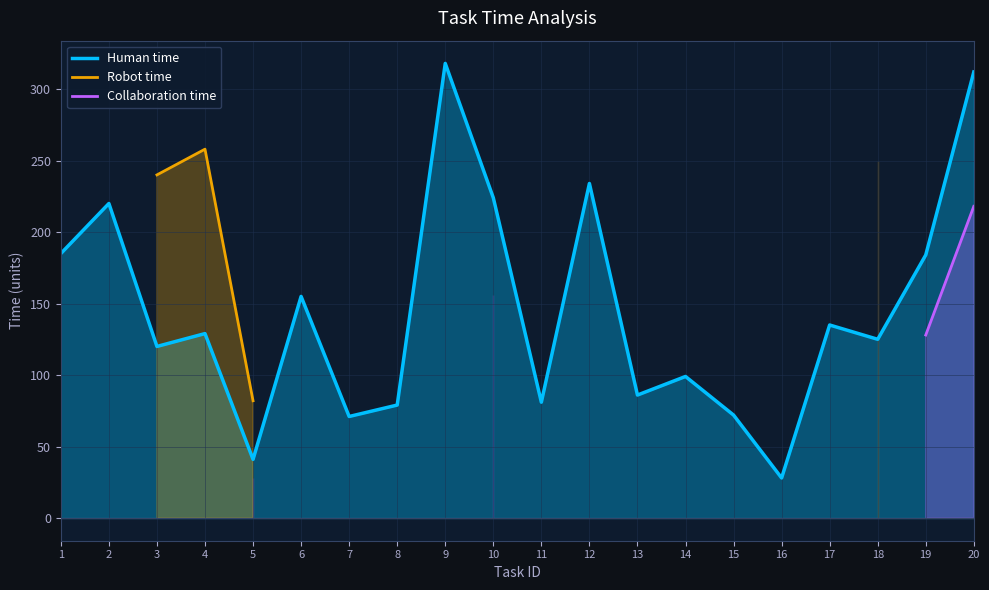

What is the maximum value shown in the chart?

318.0